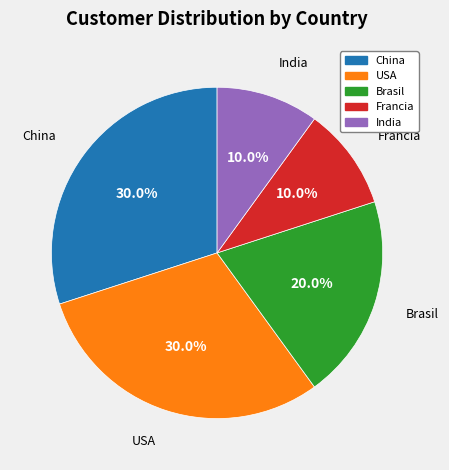

To the nearest percent, what is the difference between the USA and Francia slice percentages?

20%